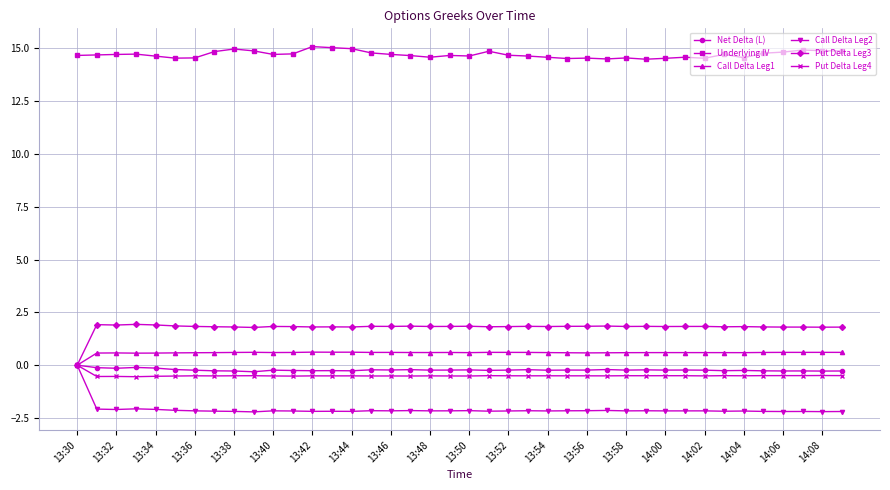

True or false: Call Delta Leg2 has more than 2 points higher than both neighbors.

True